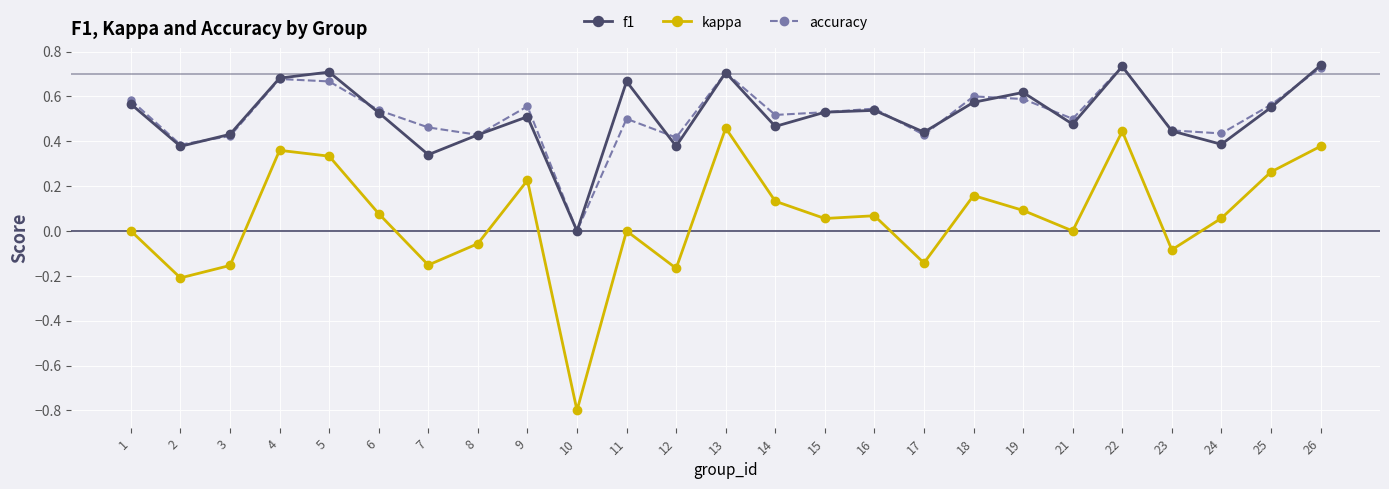

How many positive values does the f1 series have?

24